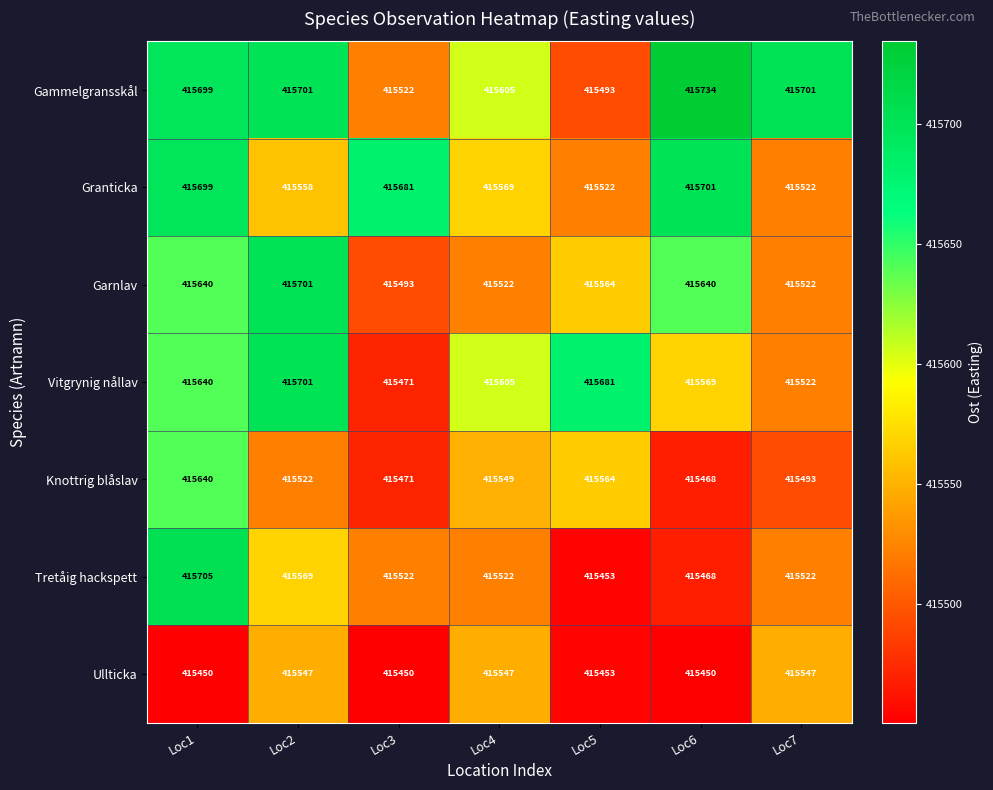

List the labels in order of Knottrig blåslav value, largest first.

Loc1, Loc5, Loc4, Loc2, Loc7, Loc3, Loc6